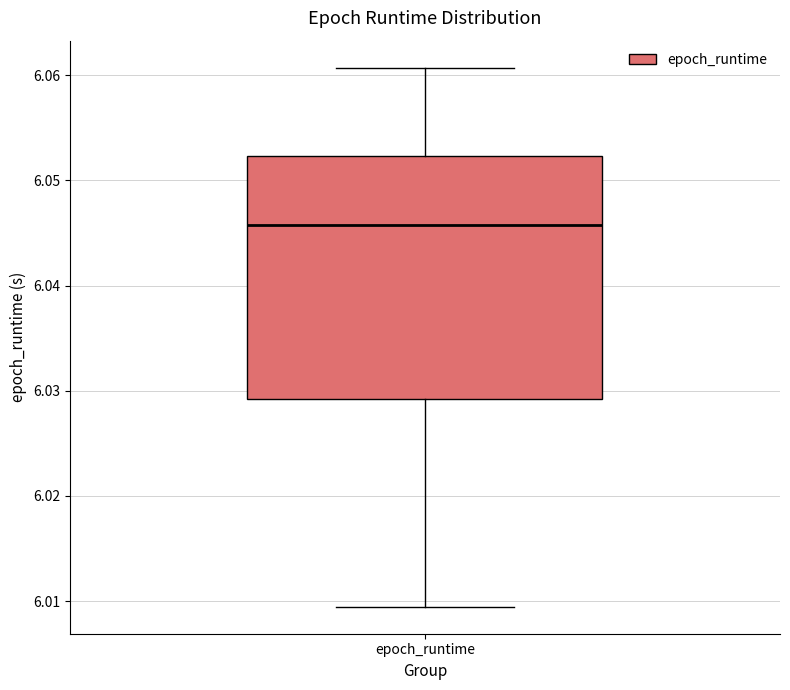

Read this box plot against the y-axis: the position of the median line, the range covered by the box, and the ends of both whiskers. The values are not printed on the chart, so give them approximately, as read against the axis.

median 6.046, box 6.029 to 6.052, whiskers 6.009 to 6.061